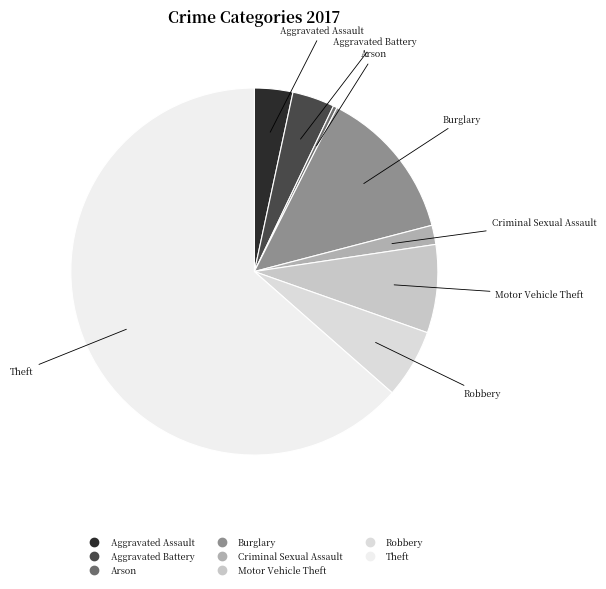

How many slices are in this pie chart?

8